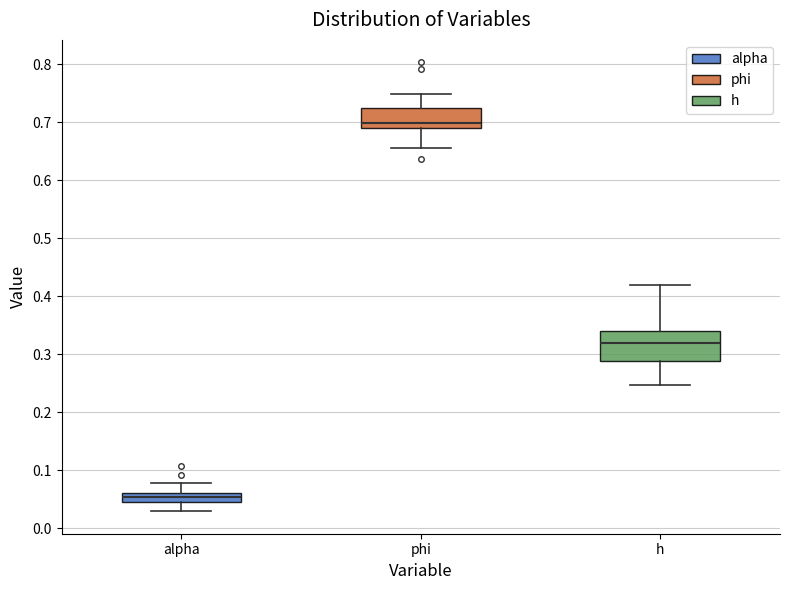

Where does the upper whisker of the box for alpha end on the y-axis? The values are not printed on the chart, so give them approximately, as read against the axis.

0.08